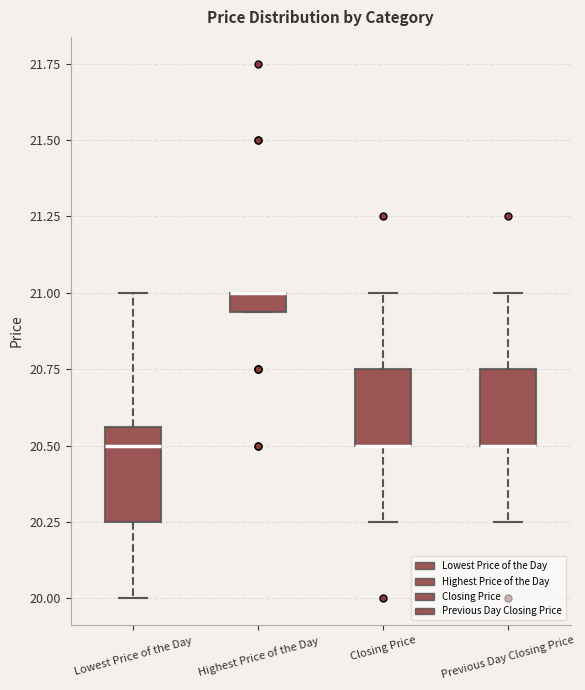

Which box is the tallest, from its lower edge to its upper edge?

Lowest Price of the Day